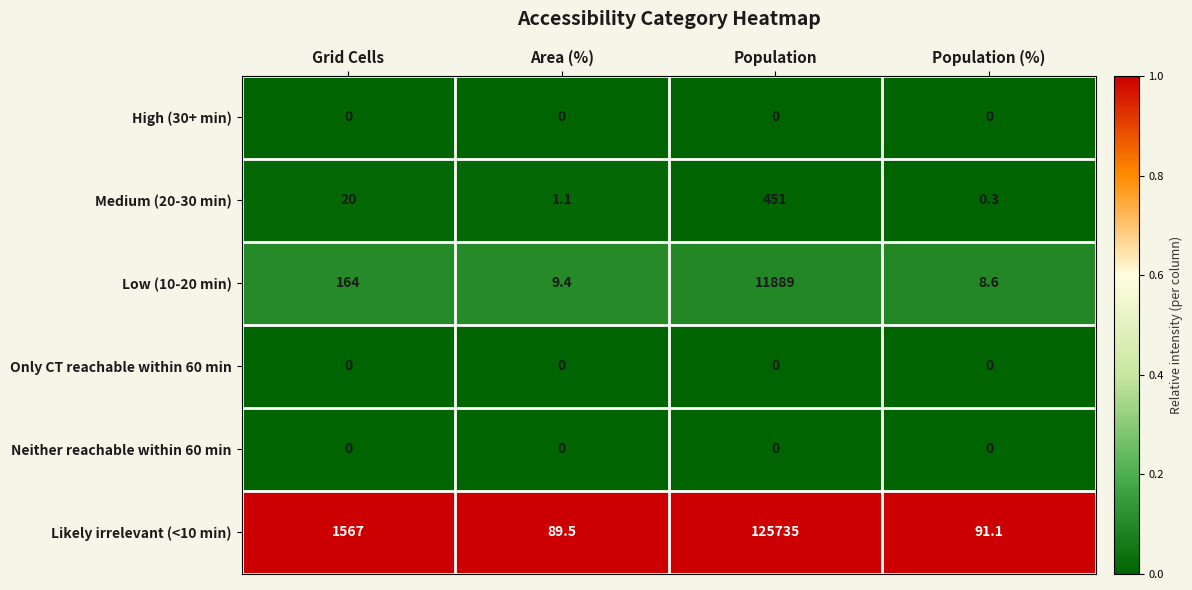

True or false: Neither reachable within 60 min has a value of 0.0 at Population (%).

True